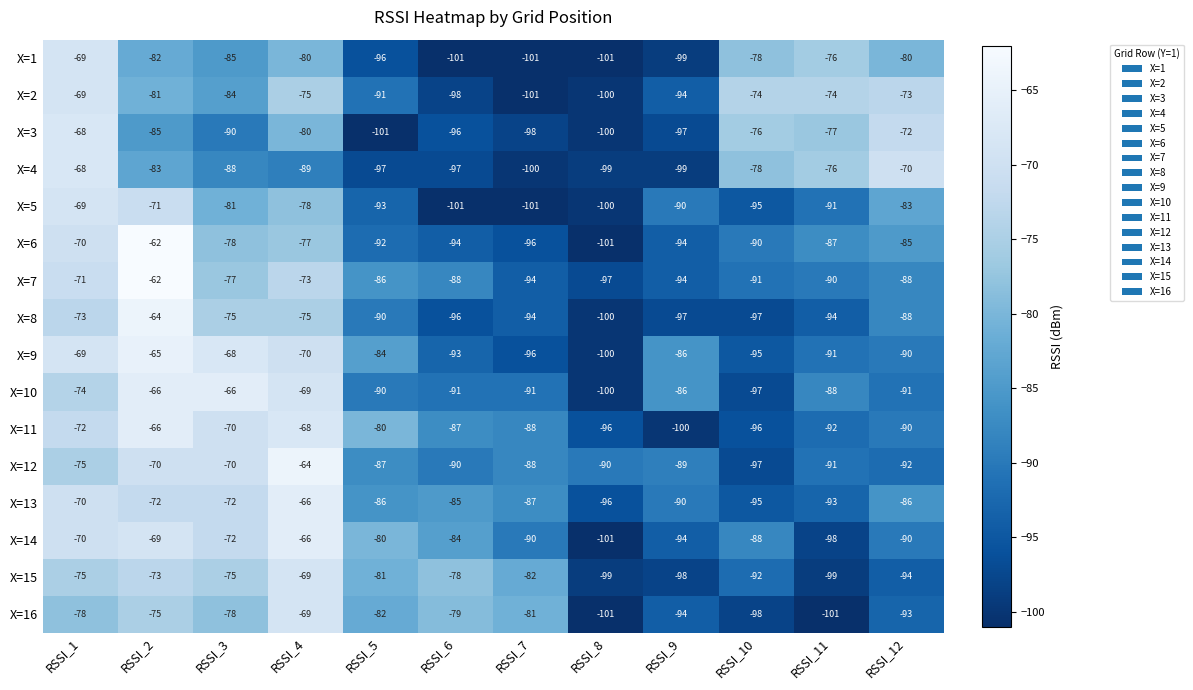

What value does the X=6 series have at RSSI_3, to the nearest 5?

-80